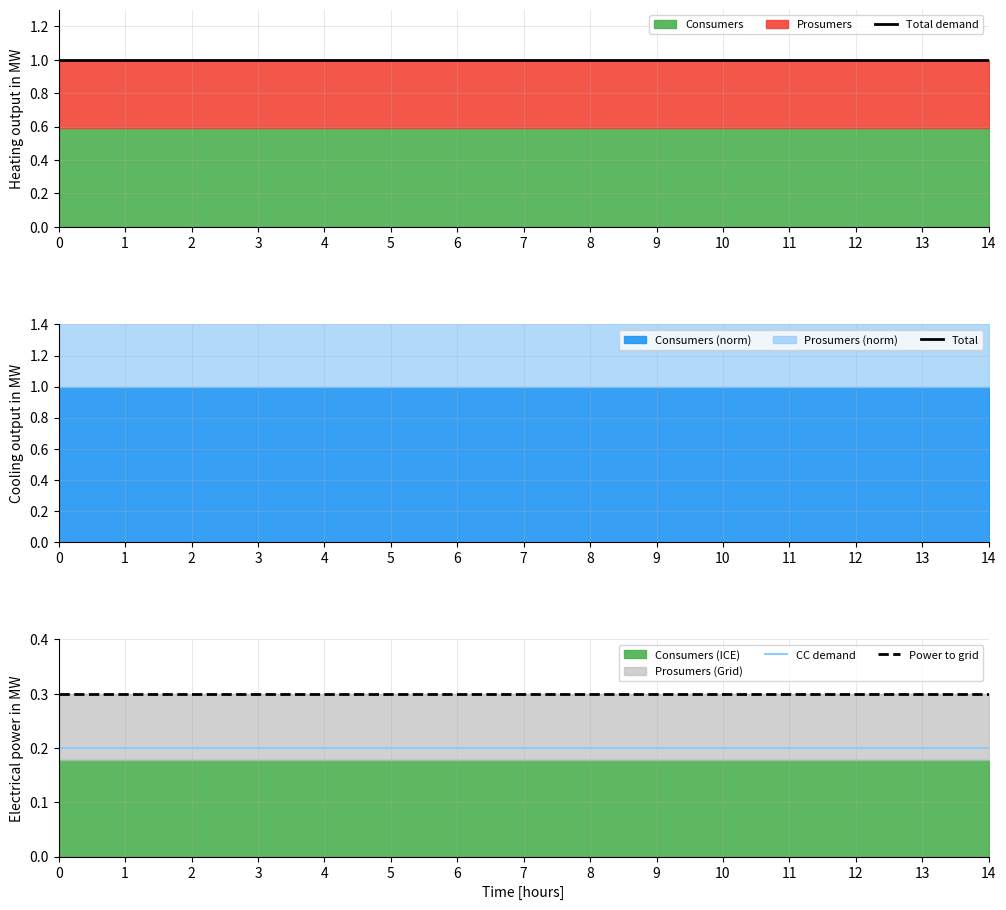

At how many categories does at least one series exceed 0?

15